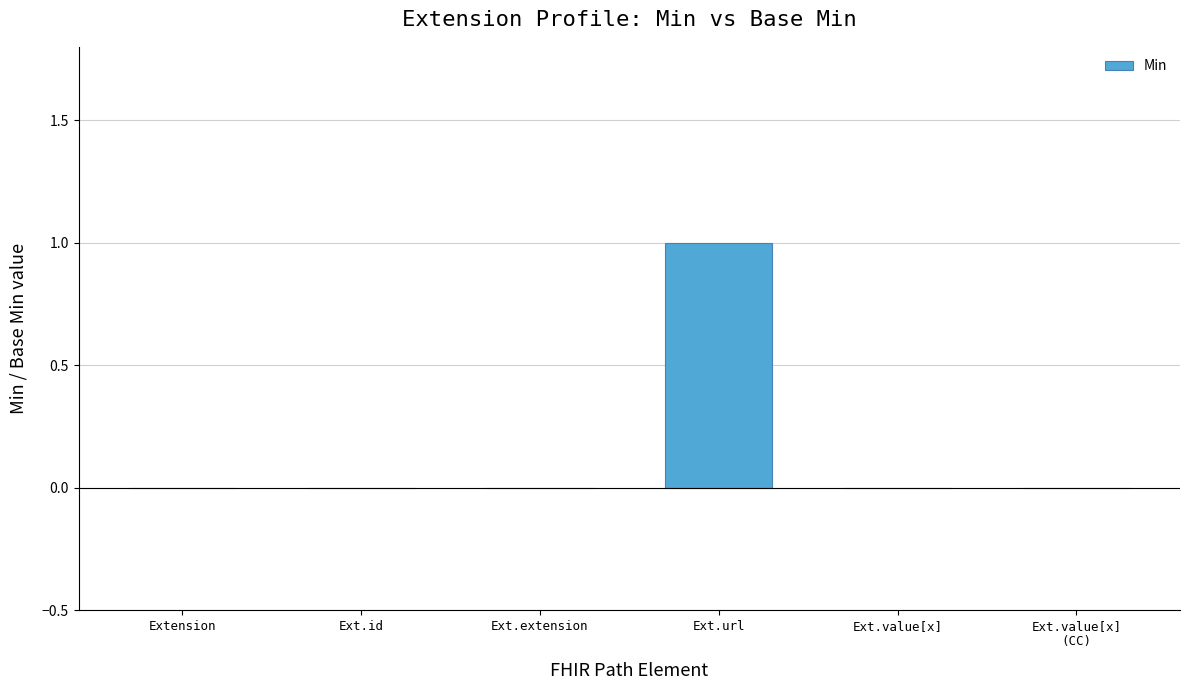

Reading left to right, what are all the values shown in this chart?

Extension=0	Ext.id=0	Ext.extension=0	Ext.url=1	Ext.value[x]=0	Ext.value[x]
(CC)=0